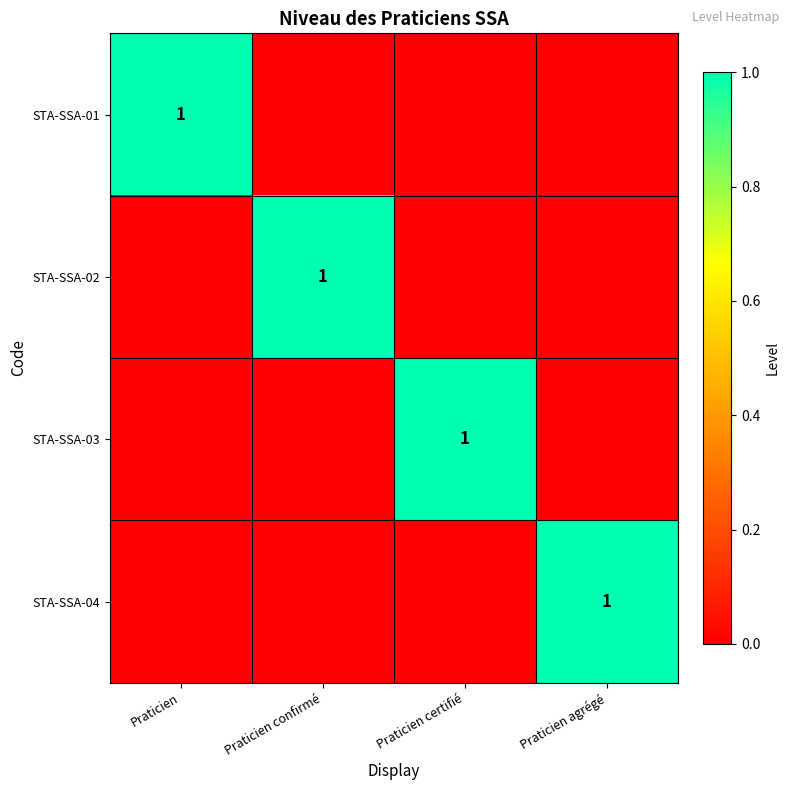

The value of STA-SSA-03 at Praticien certifié is 1. True or false?

True